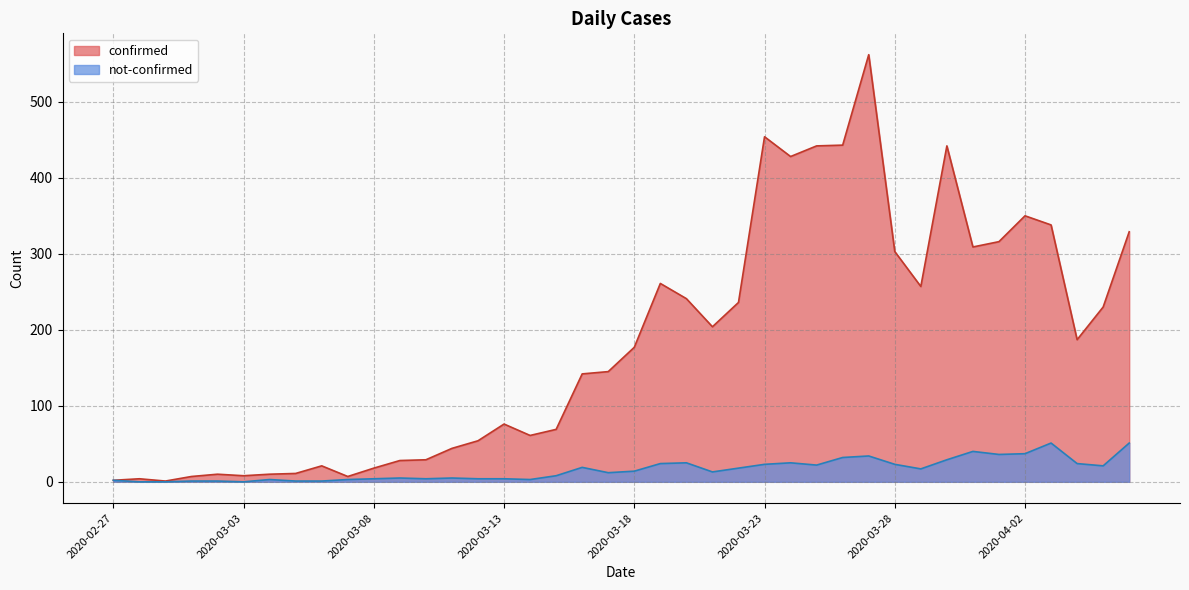

Reading left to right, what are all the values shown in this chart?

confirmed: 2020-02-27=2	2020-02-28=4	2020-02-29=1	2020-03-01=7	2020-03-02=10	2020-03-03=8	2020-03-04=10	2020-03-05=11	2020-03-06=21	2020-03-07=7	2020-03-08=18	2020-03-09=28	2020-03-10=29	2020-03-11=44	2020-03-12=54	2020-03-13=76	2020-03-14=61	2020-03-15=69	2020-03-16=142	2020-03-17=145	2020-03-18=177	2020-03-19=261	2020-03-20=241	2020-03-21=204	2020-03-22=236	2020-03-23=454	2020-03-24=428	2020-03-25=442	2020-03-26=443	2020-03-27=562	2020-03-28=303	2020-03-29=257	2020-03-30=442	2020-03-31=309	2020-04-01=316	2020-04-02=350	2020-04-03=338	2020-04-04=187	2020-04-05=230	2020-04-06=329
not-confirmed: 2020-02-27=2	2020-02-28=0	2020-02-29=0	2020-03-01=1	2020-03-02=1	2020-03-03=0	2020-03-04=3	2020-03-05=1	2020-03-06=1	2020-03-07=3	2020-03-08=4	2020-03-09=5	2020-03-10=4	2020-03-11=5	2020-03-12=4	2020-03-13=4	2020-03-14=3	2020-03-15=8	2020-03-16=19	2020-03-17=12	2020-03-18=14	2020-03-19=24	2020-03-20=25	2020-03-21=13	2020-03-22=18	2020-03-23=23	2020-03-24=25	2020-03-25=22	2020-03-26=32	2020-03-27=34	2020-03-28=23	2020-03-29=17	2020-03-30=29	2020-03-31=40	2020-04-01=36	2020-04-02=37	2020-04-03=51	2020-04-04=24	2020-04-05=21	2020-04-06=51